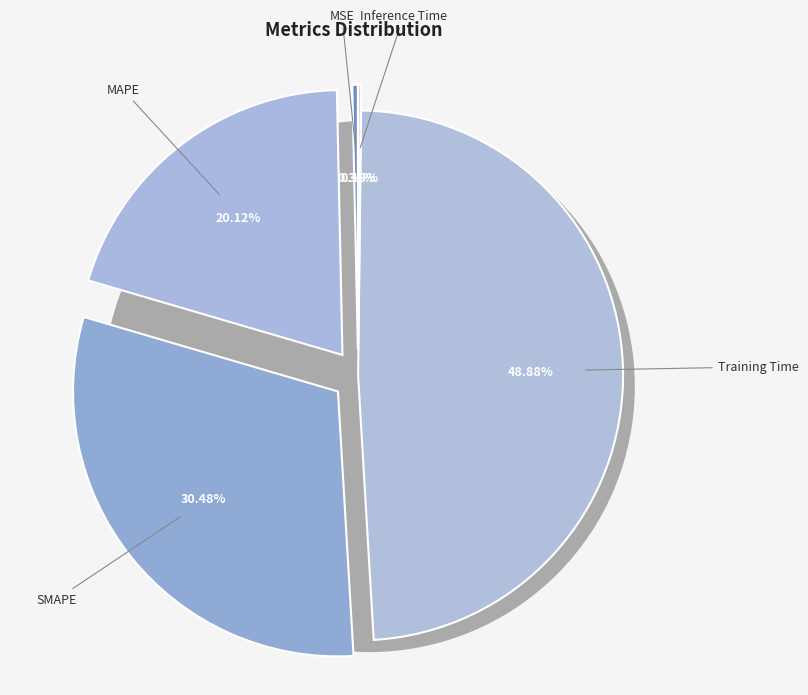

The SMAPE slice represents 16% of the pie. True or false?

False